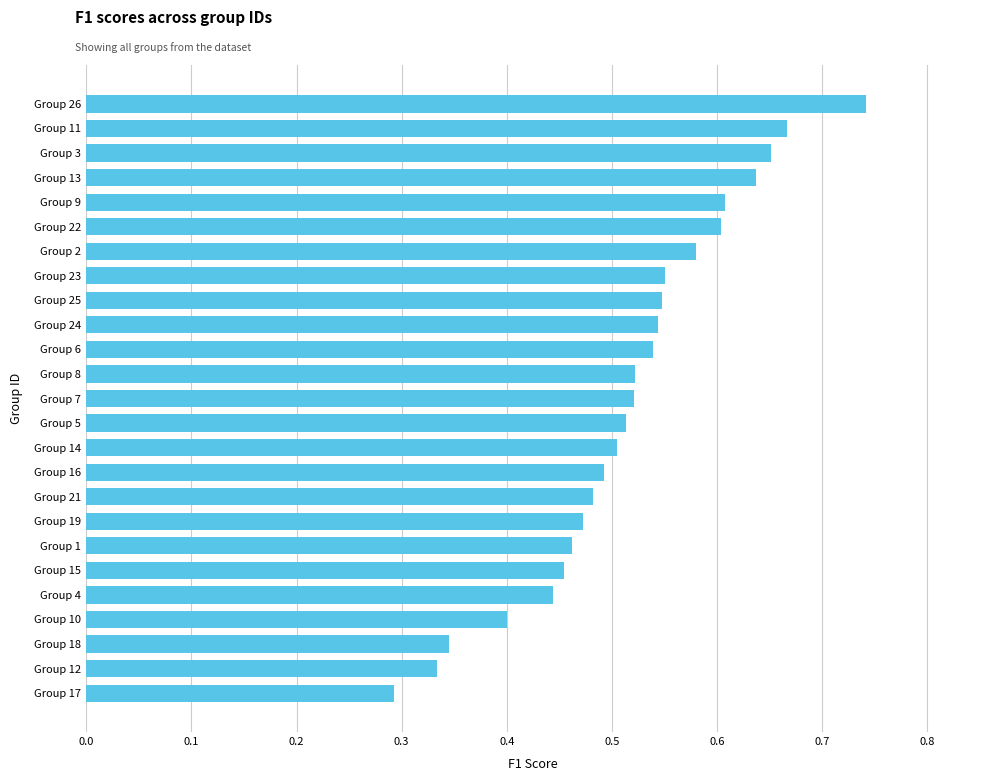

Which label corresponds to the smallest value in the chart?

Group 17